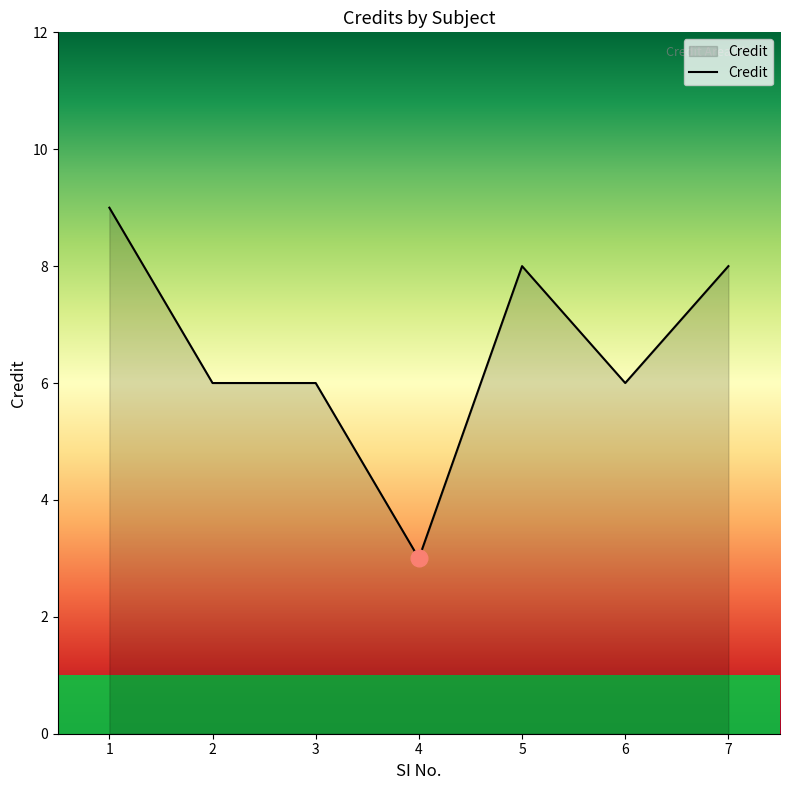

The chart shows a value of 3 at 4. True or false?

True